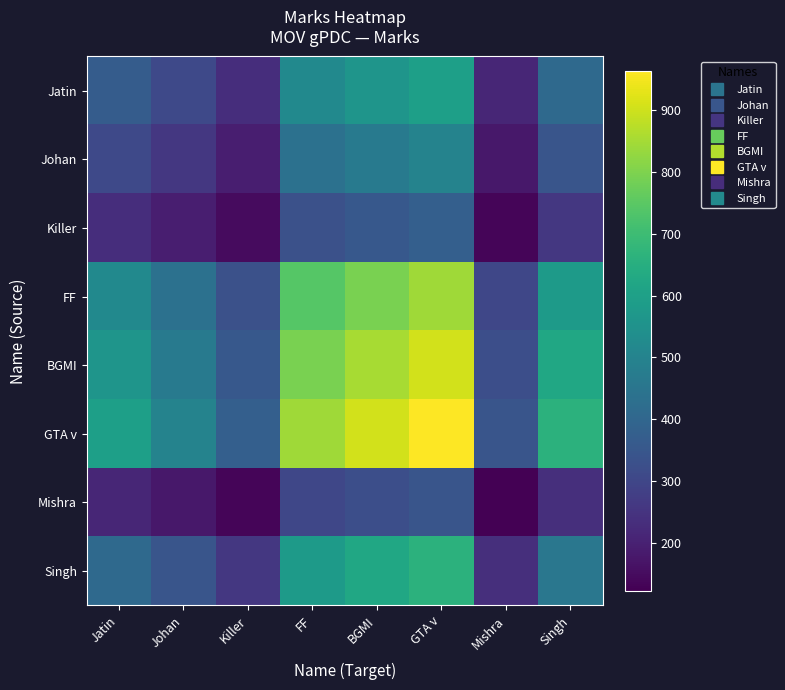

Which series has the largest range (max minus min)?

GTA v